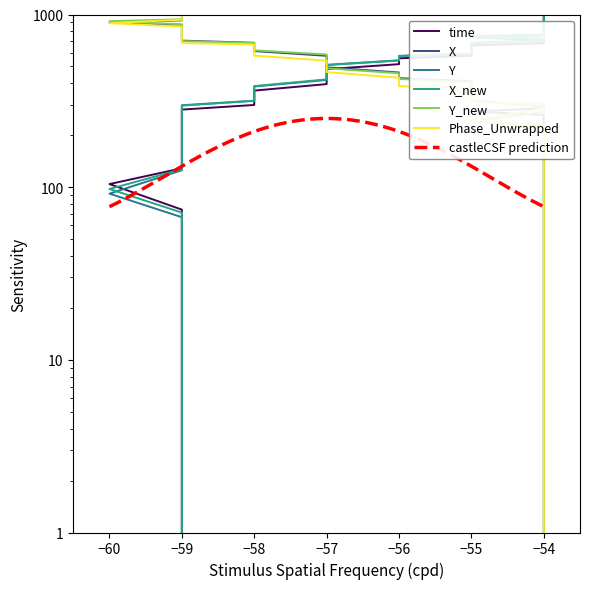

Which series has the widest spread of values?

time